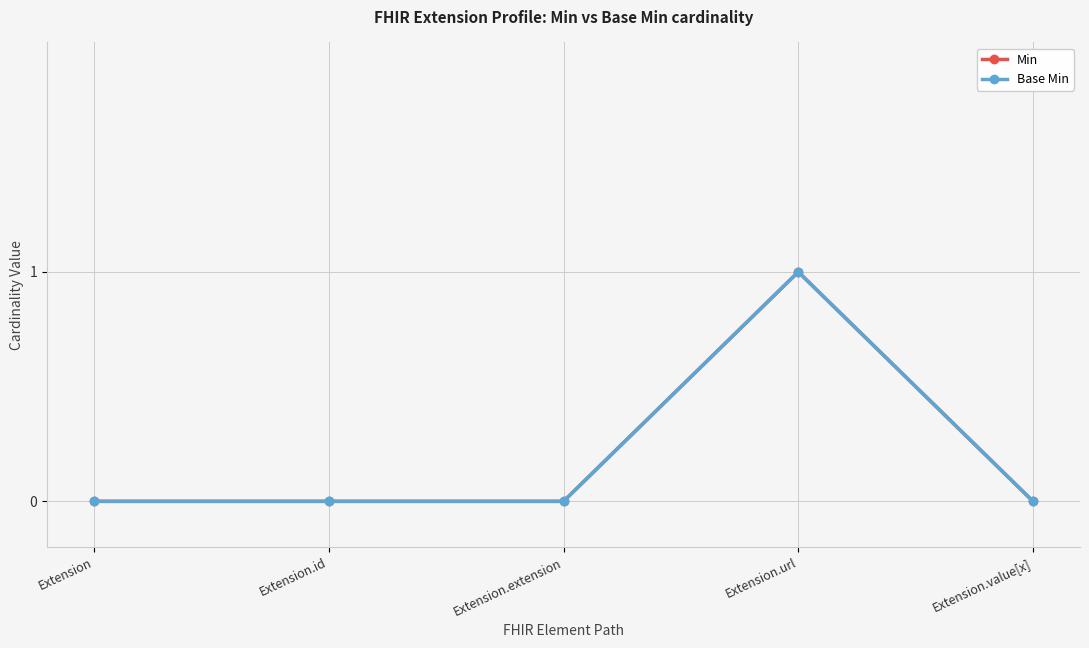

The Base Min series shows -1 at Extension.value[x]. True or false?

False